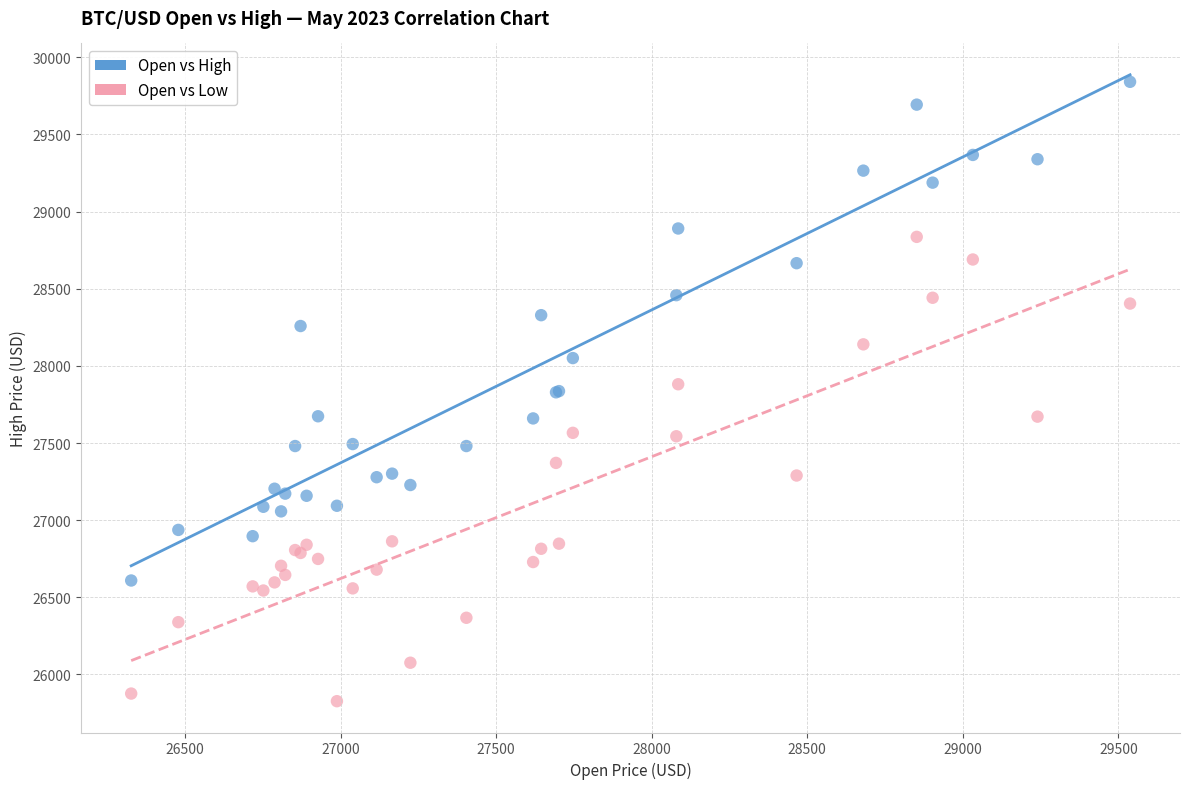

Which series contains the lowest Y value?

Open vs Low